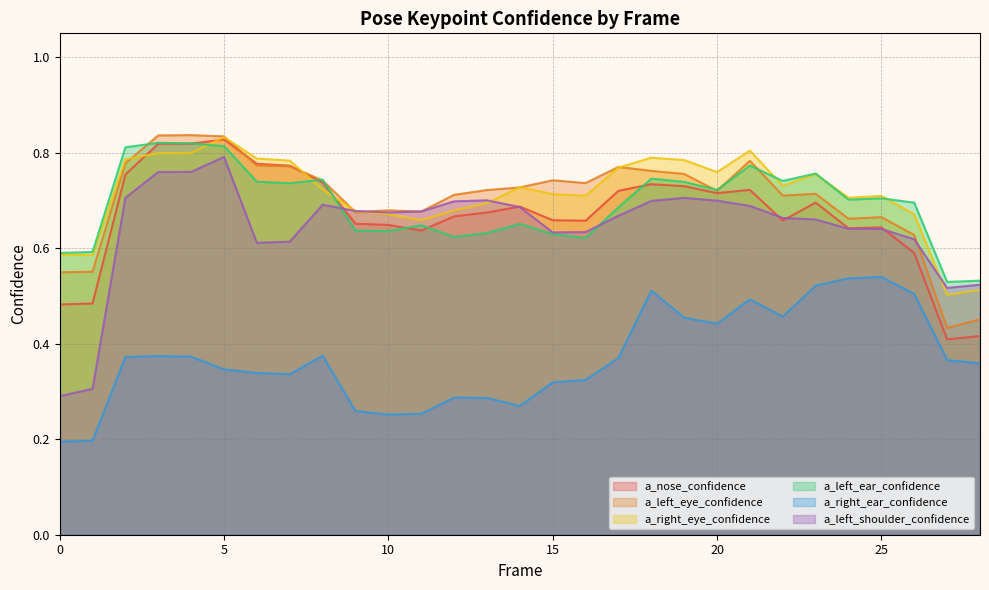

In a_left_ear_confidence, how many points are higher than both neighbors (excluding endpoints)?

8